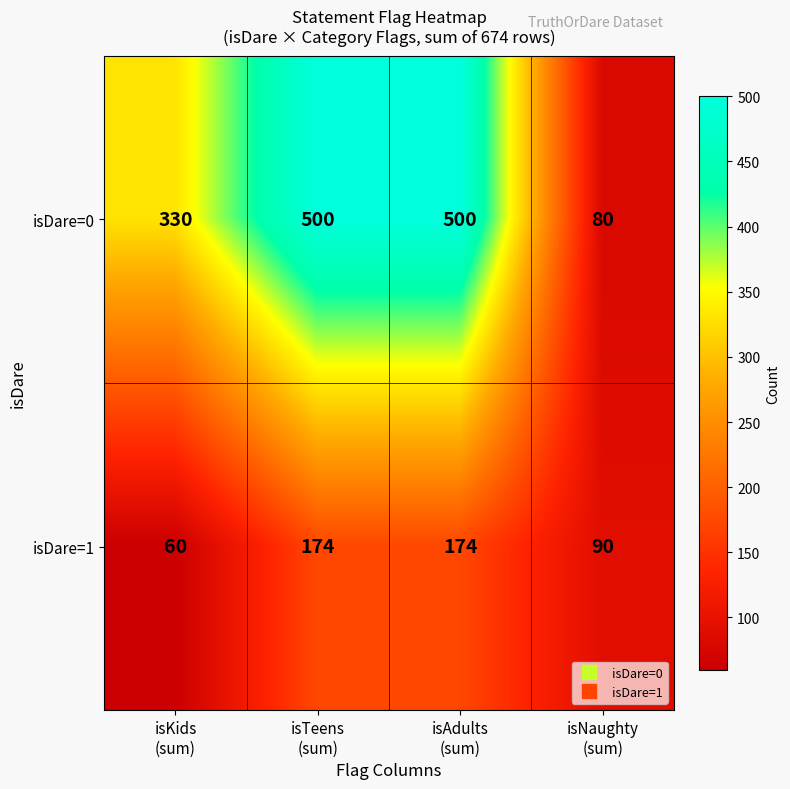

List the series in order of their overall mean, lowest first.

isDare=1, isDare=0